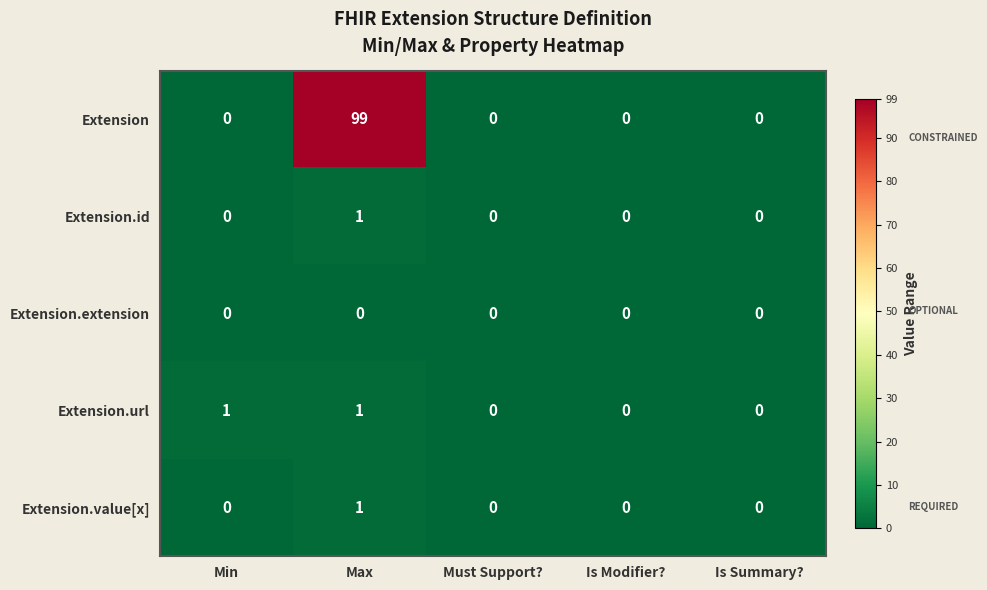

At which category does the chart reach its peak across all series?

Max